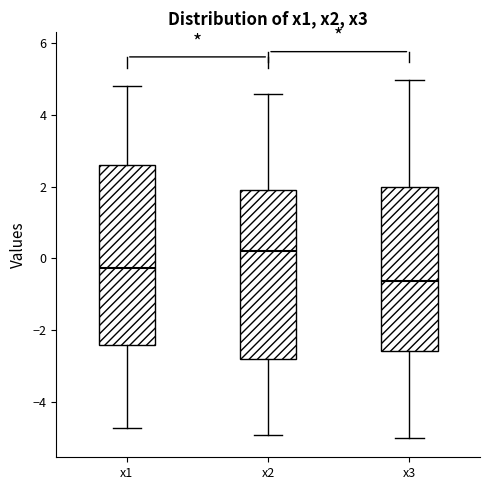

Reading left to right, transcribe this box plot: for each box, give where its median line is, the range the box spans, and where its two whiskers end, as read against the y-axis. The values are not printed on the chart, so give them approximately, as read against the axis.

x1: median -0.2, box -2.4 to 2.6, whiskers -4.8 to 4.8
x2: median 0.2, box -2.8 to 2.0, whiskers -5.0 to 4.6
x3: median -0.6, box -2.6 to 2.0, whiskers -5.0 to 5.0